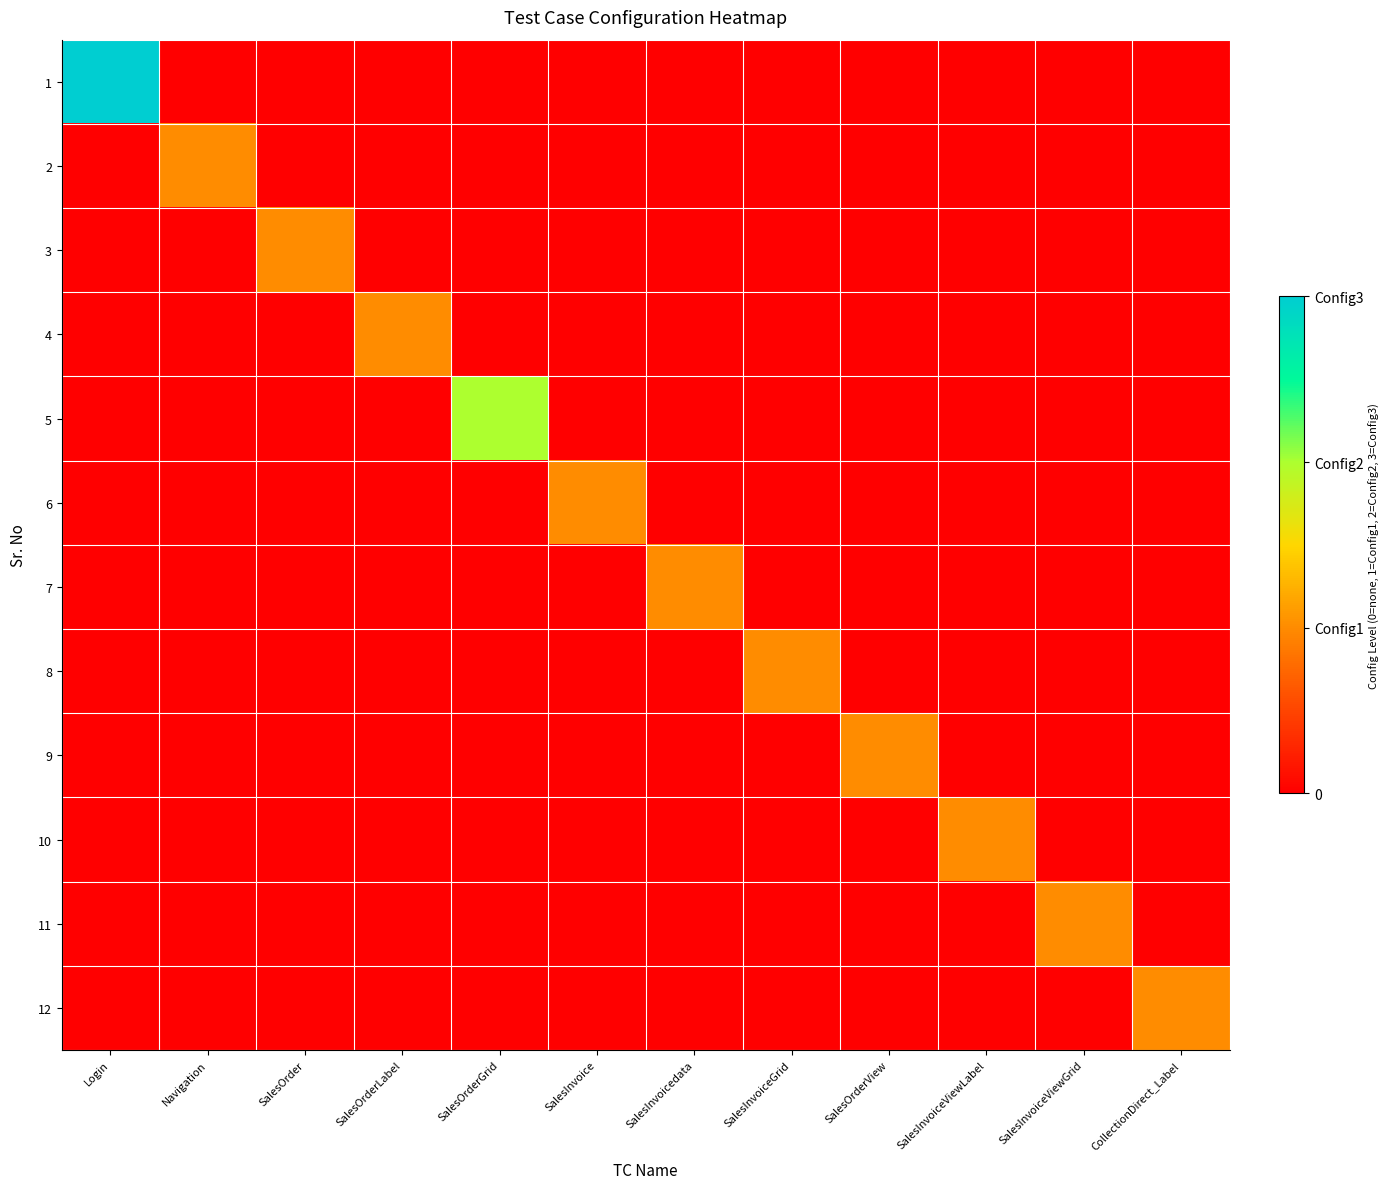

Which label corresponds to the largest value in the chart?

Login